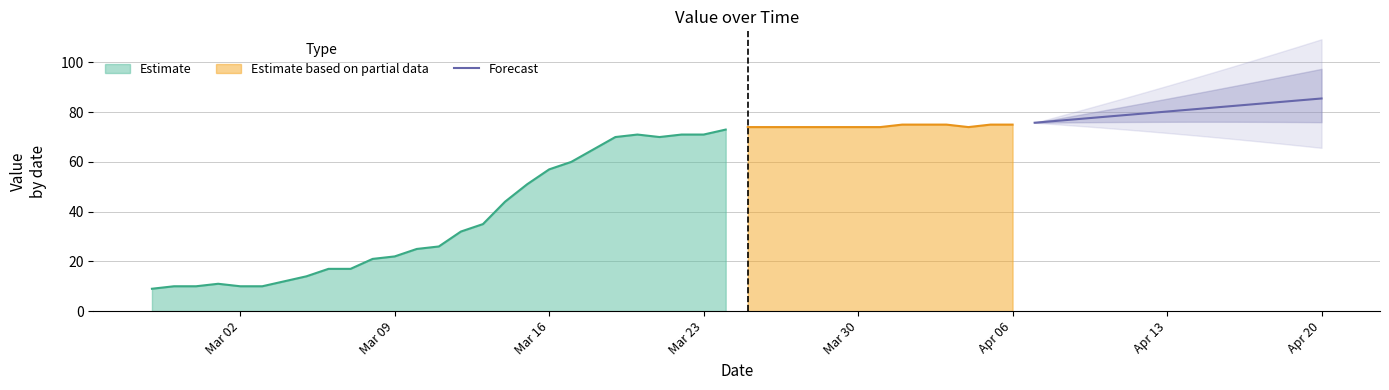

What is the lowest value of the Forecast series?

75.8